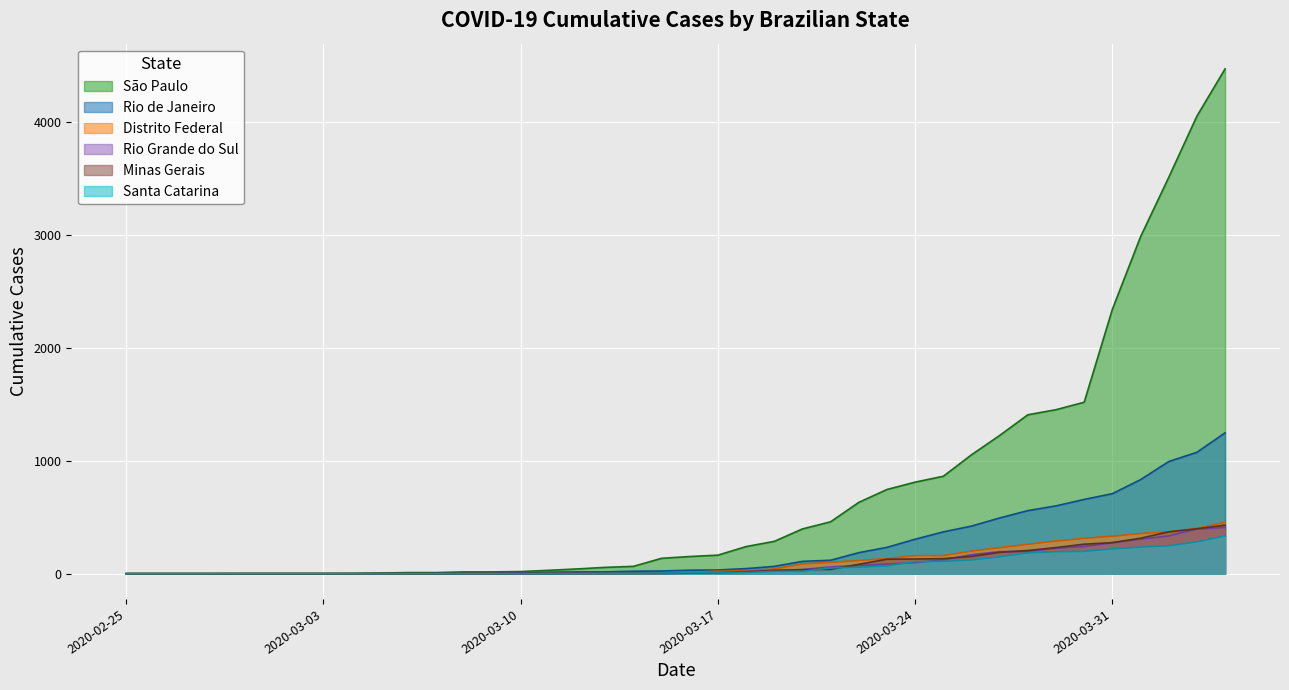

How many values in the Distrito Federal series are below 13?

20